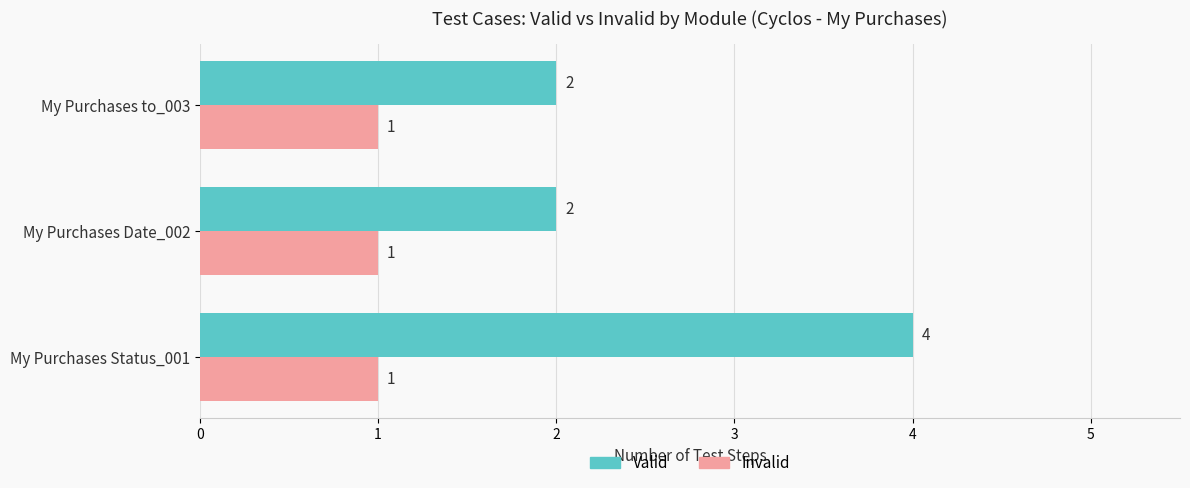

What is the minimum value shown in the chart?

1